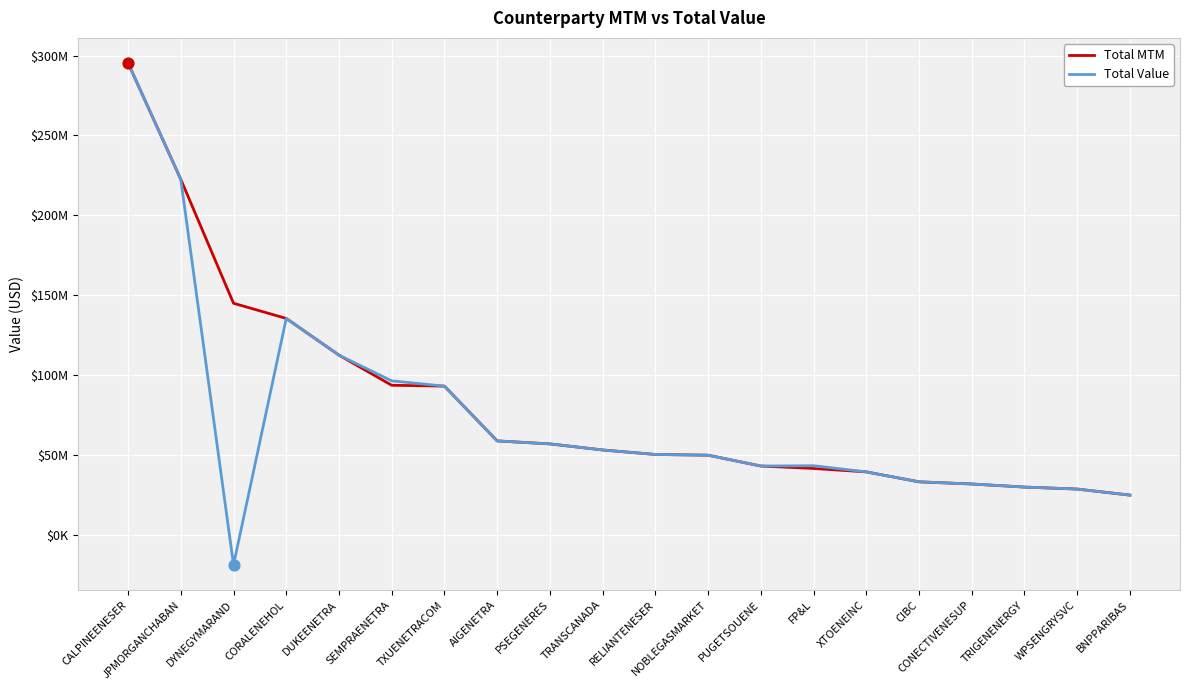

Is the value of Total Value at PUGETSOUENE greater than the value of Total MTM at PSEGENERES?

No